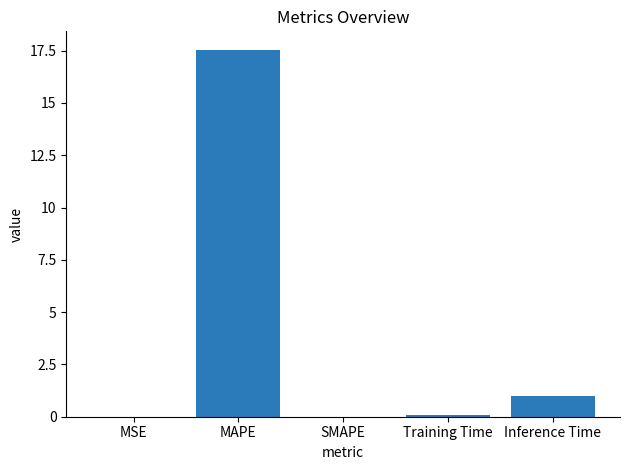

The value at MAPE is 17.5. True or false?

True